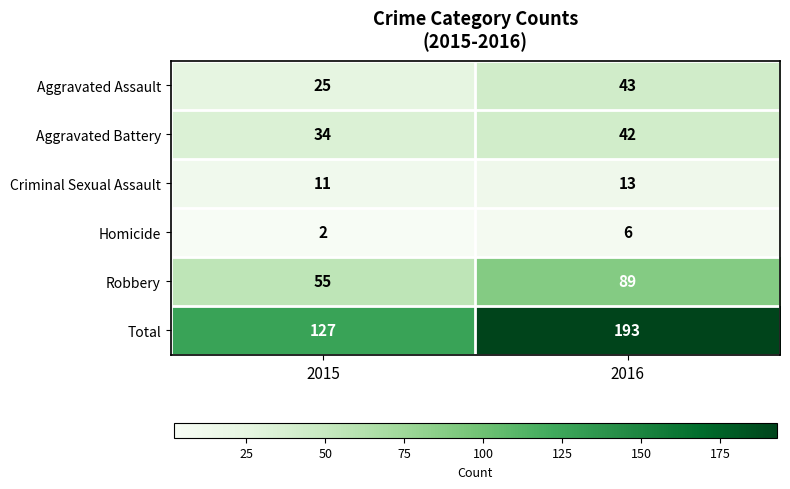

What is the total value across all series at 2016?

386